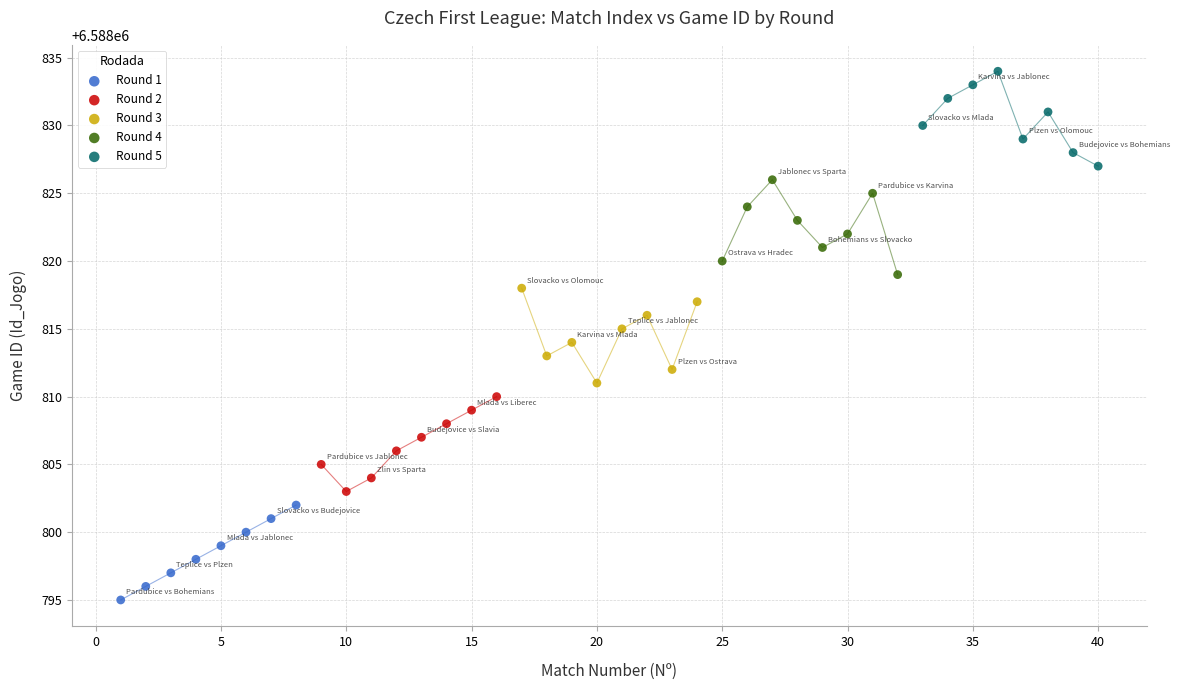

Which series contains the lowest Y value?

Round 1